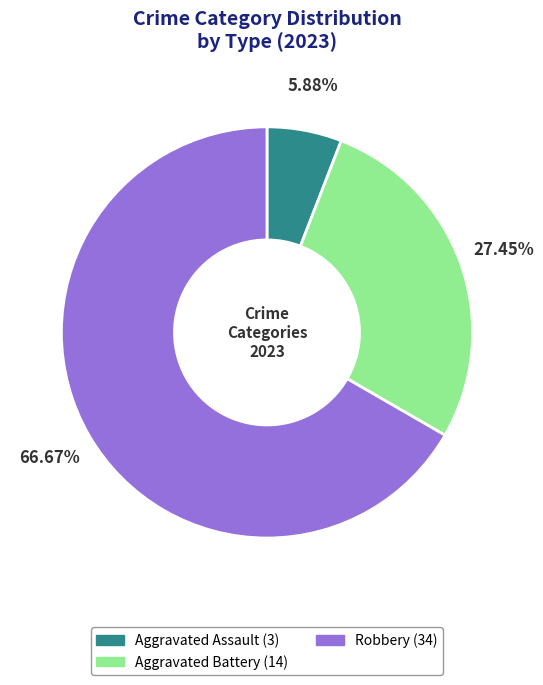

Does any single category account for the majority?

Yes